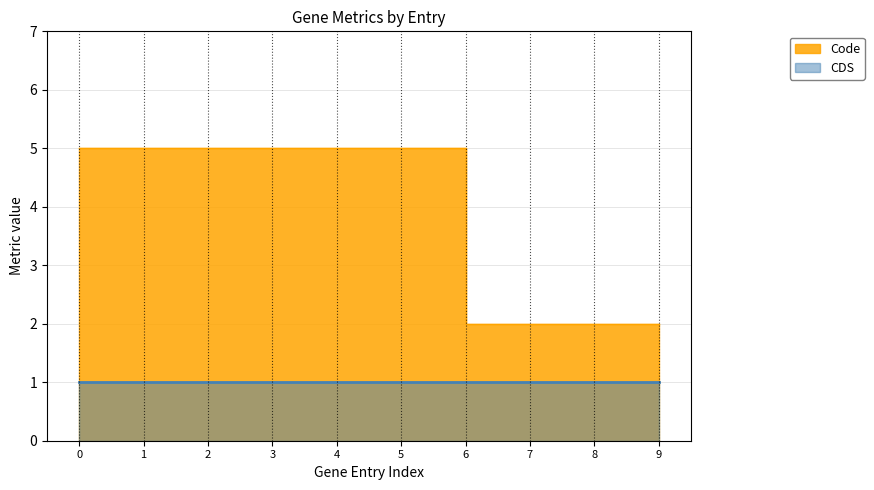

What is the value of the 6th point from the left?

5